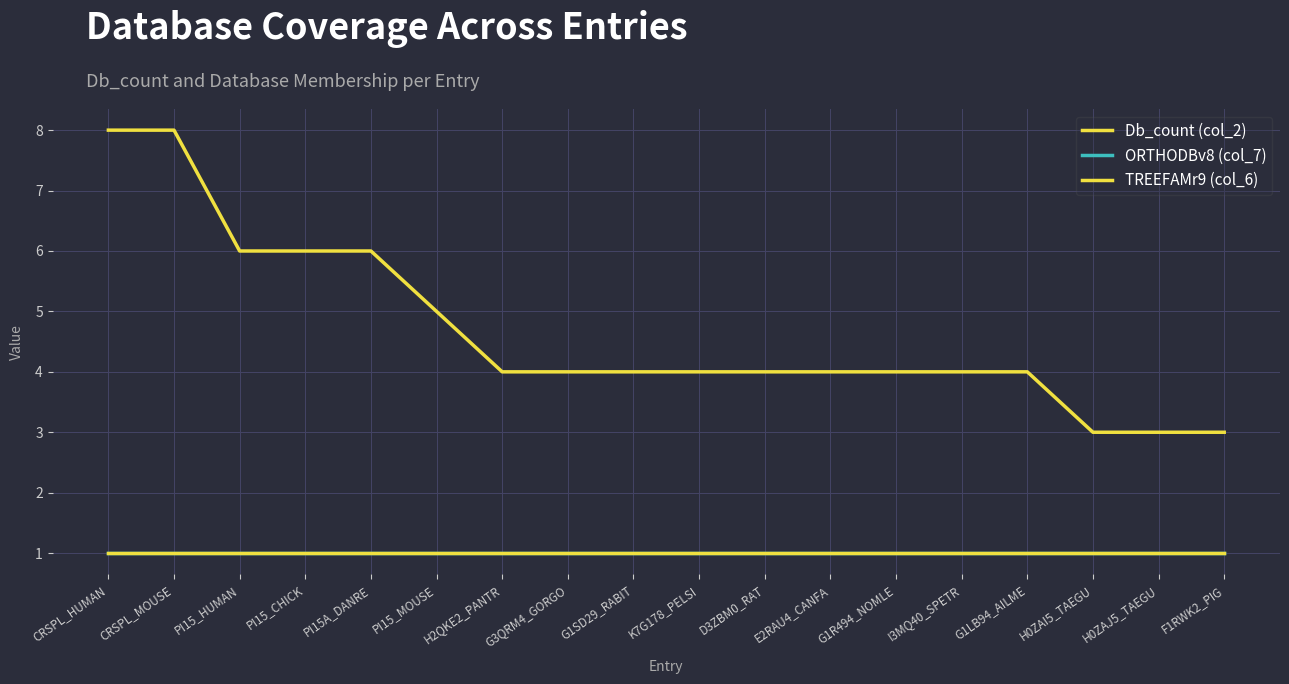

Is this an area chart (filled region under the line)?

No